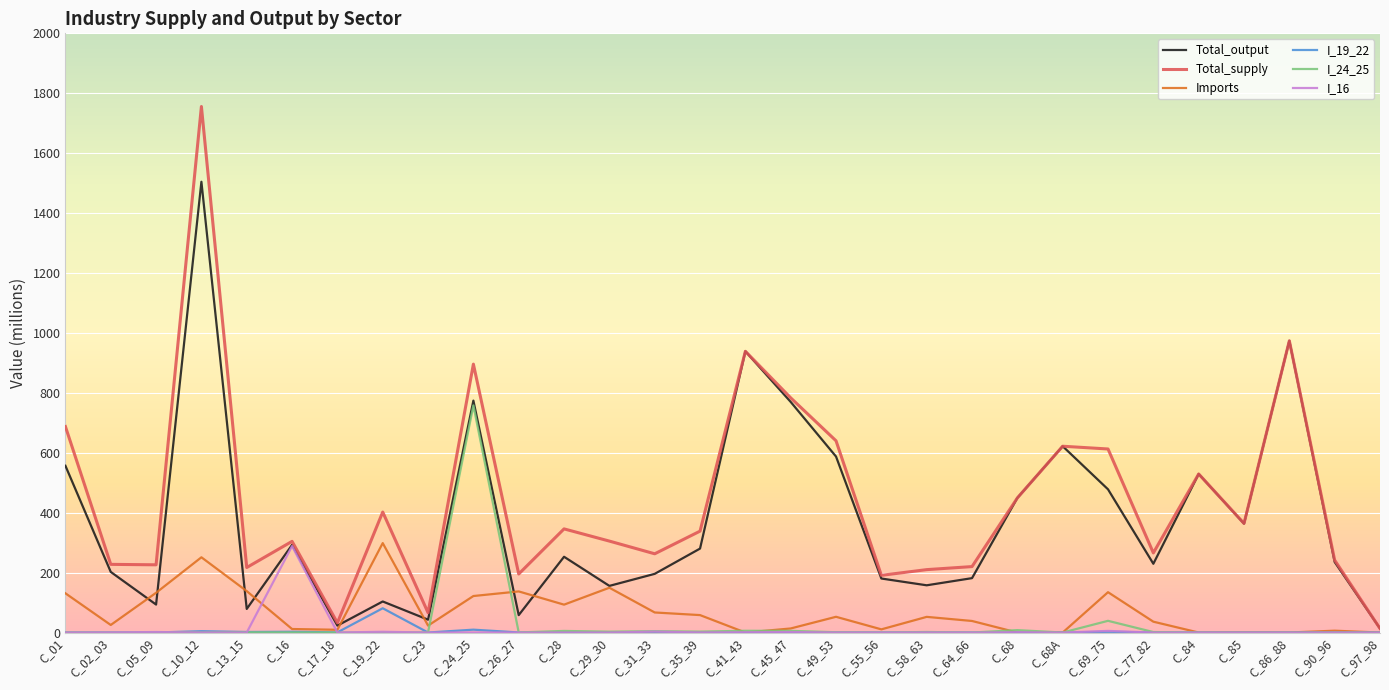

True or false: Imports has a value of 0.0 at C_84.

True